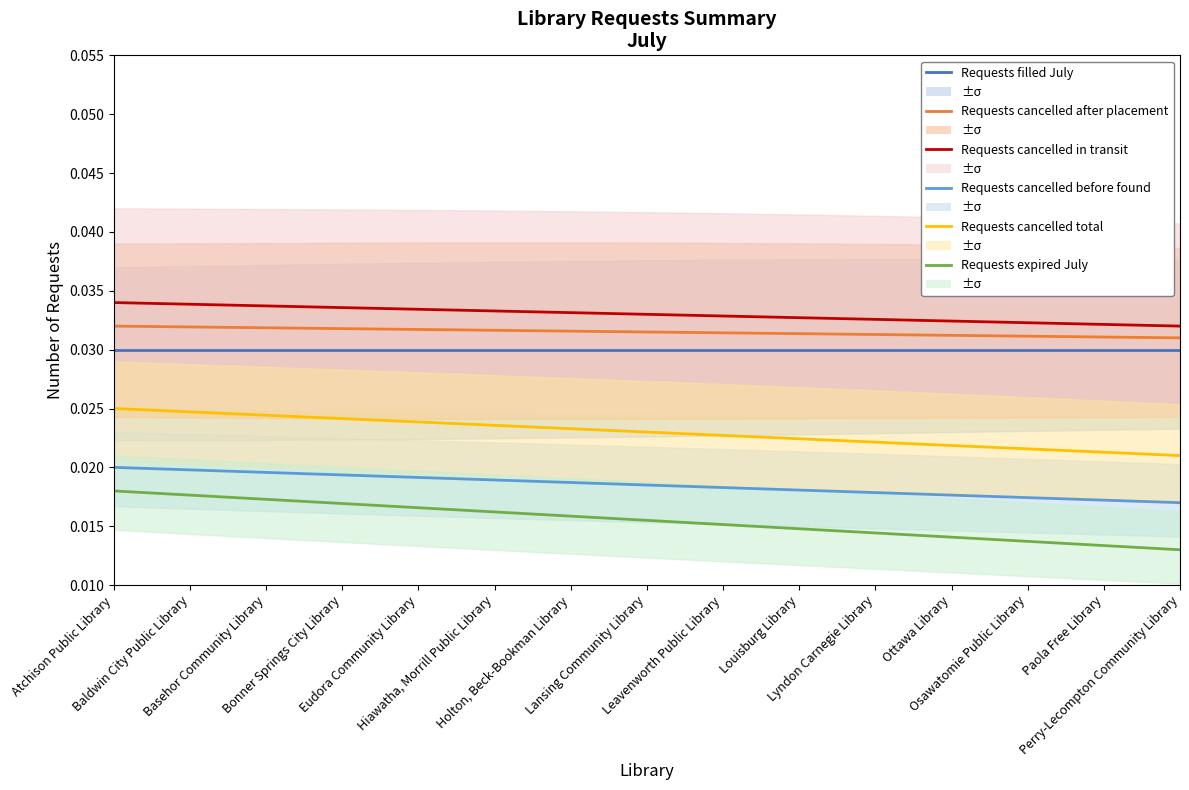

At which label is Requests cancelled after placement closest to 0?

Perry-Lecompton Community Library